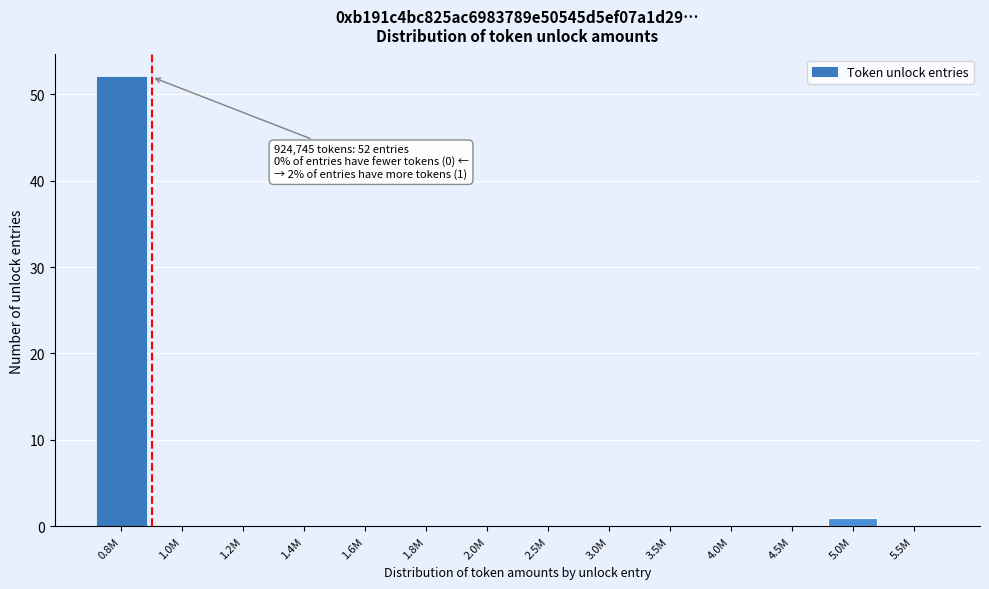

Reading left to right, transcribe all the data shown in this chart.

0.8M=52	1.0M=0	1.2M=0	1.4M=0	1.6M=0	1.8M=0	2.0M=0	2.5M=0	3.0M=0	3.5M=0	4.0M=0	4.5M=0	5.0M=1	5.5M=0